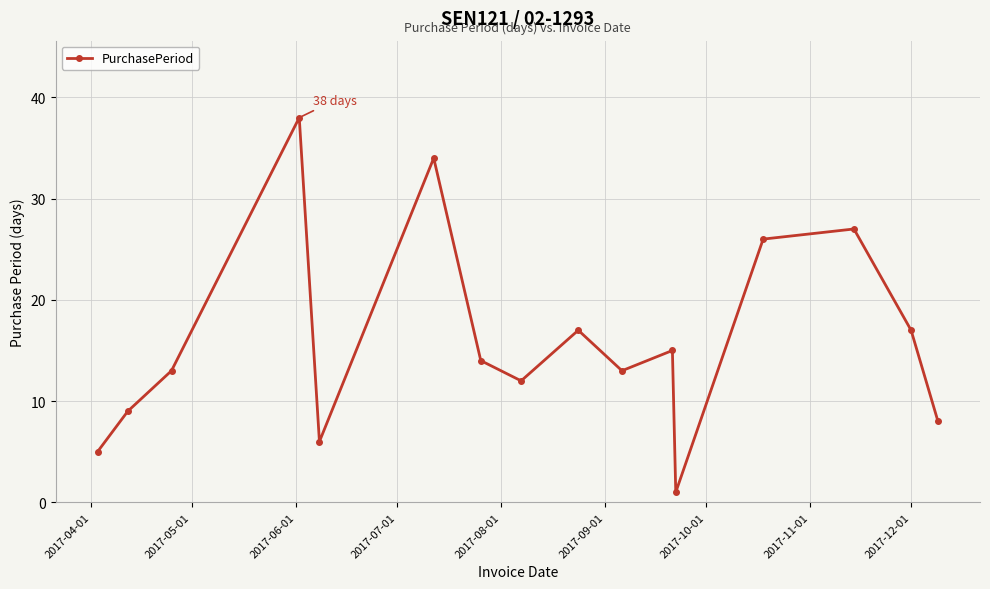

Reading left to right, transcribe all the data shown in this chart.

5	9	13	38	6	34	14	12	17	13	15	1	26	27	17	8